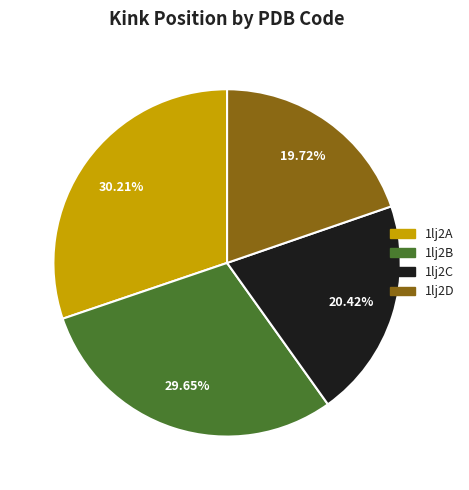

True or false: 1lj2A accounts for 22% of the total.

False